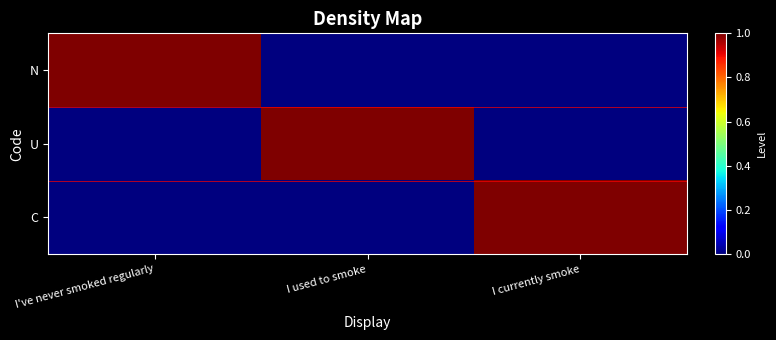

Which has a higher value, I used to smoke or I currently smoke?

I used to smoke